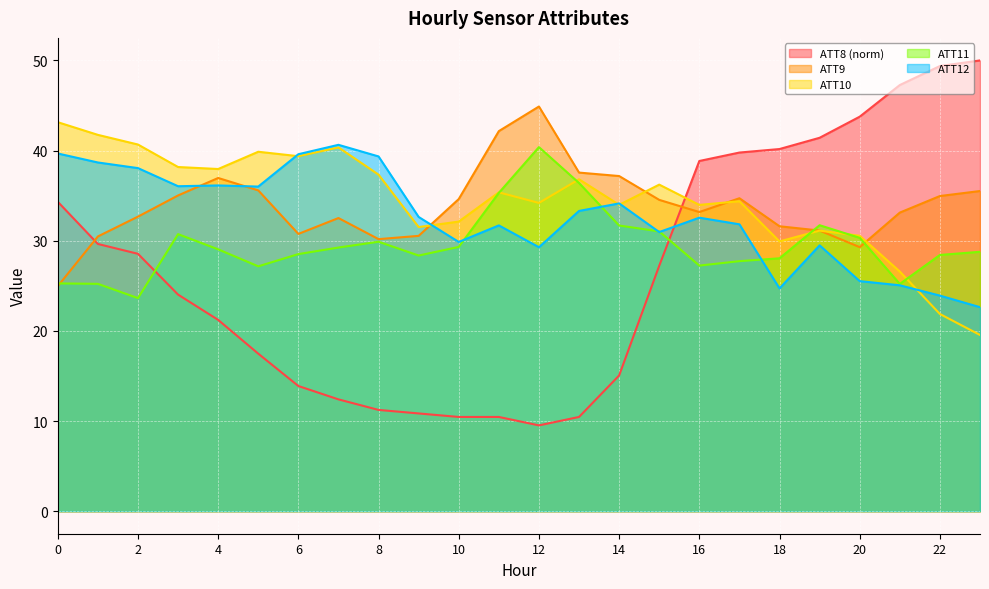

How many interior local valleys does the ATT11 series have?

5